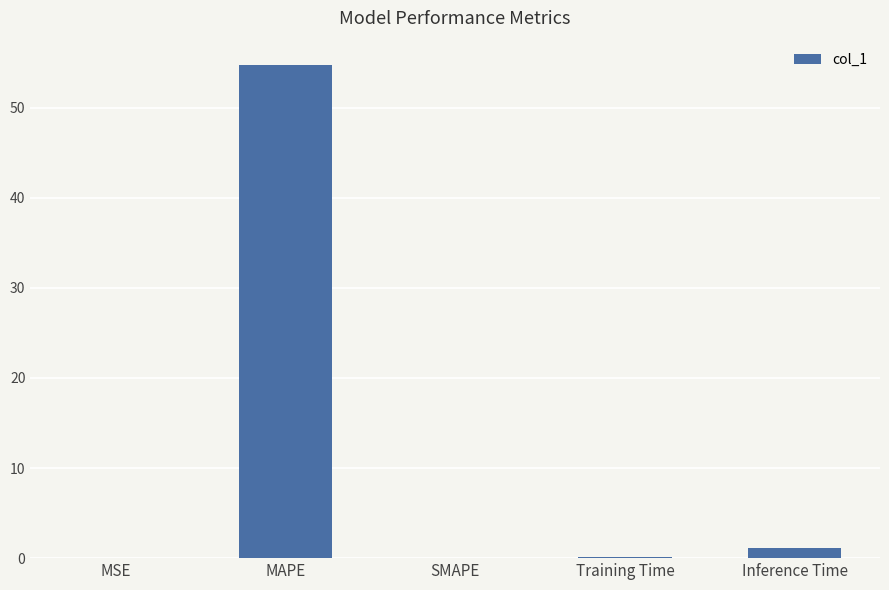

Which has a higher value, MAPE or Inference Time?

MAPE